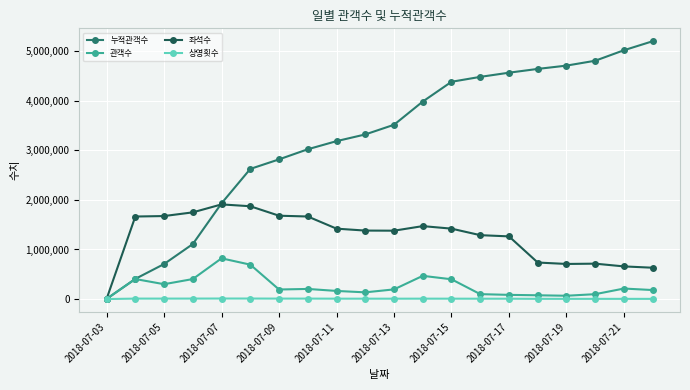

Count the number of data series in this chart.

4